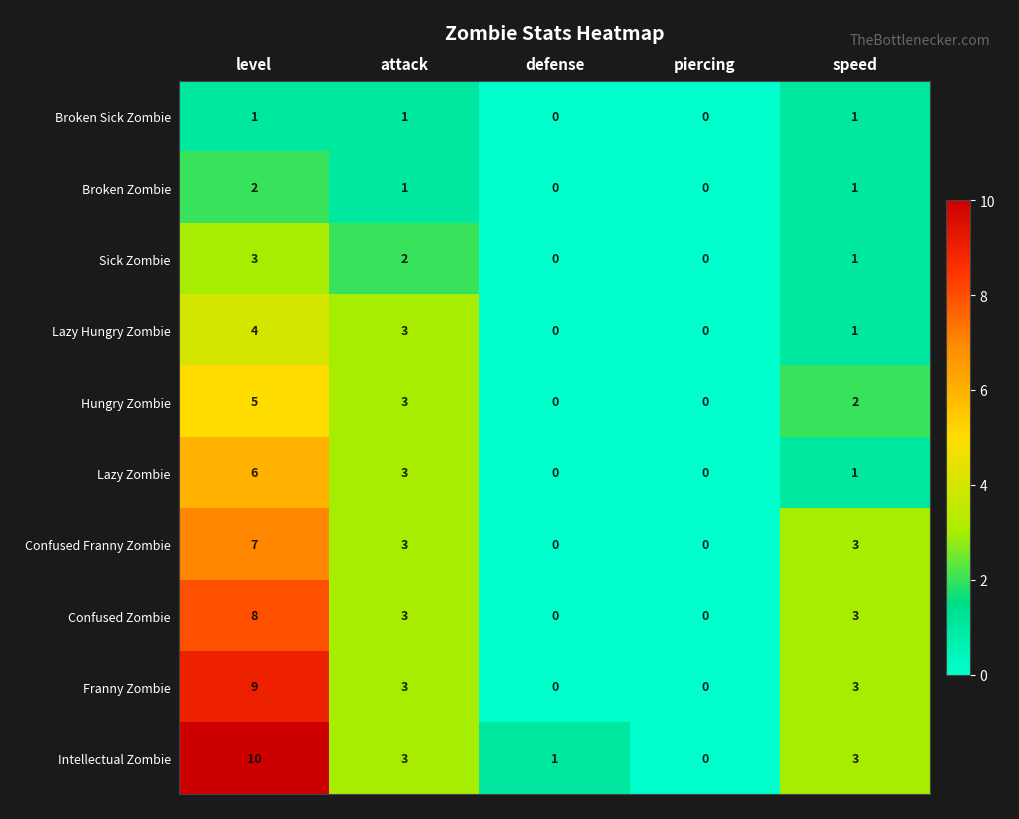

How many Intellectual Zombie values are between 1 and 3?

3